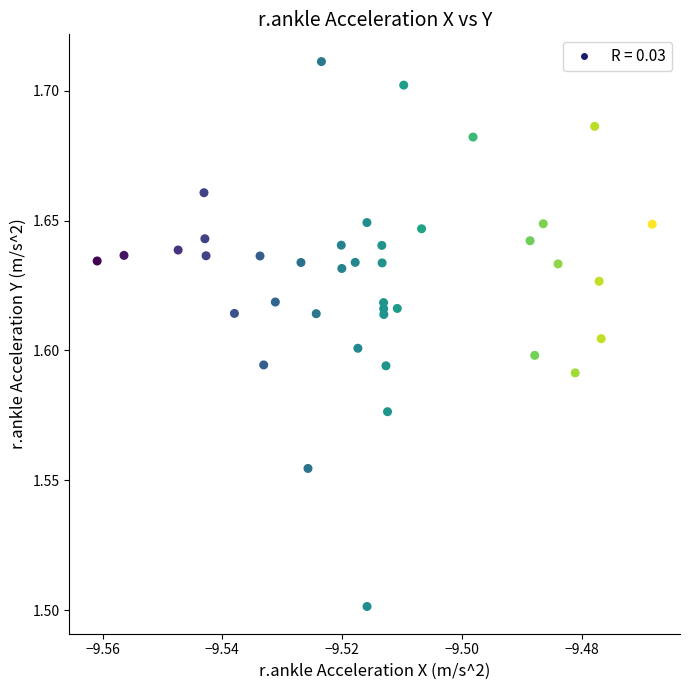

What Y value in the scatter plot is closest to 1?

1.5